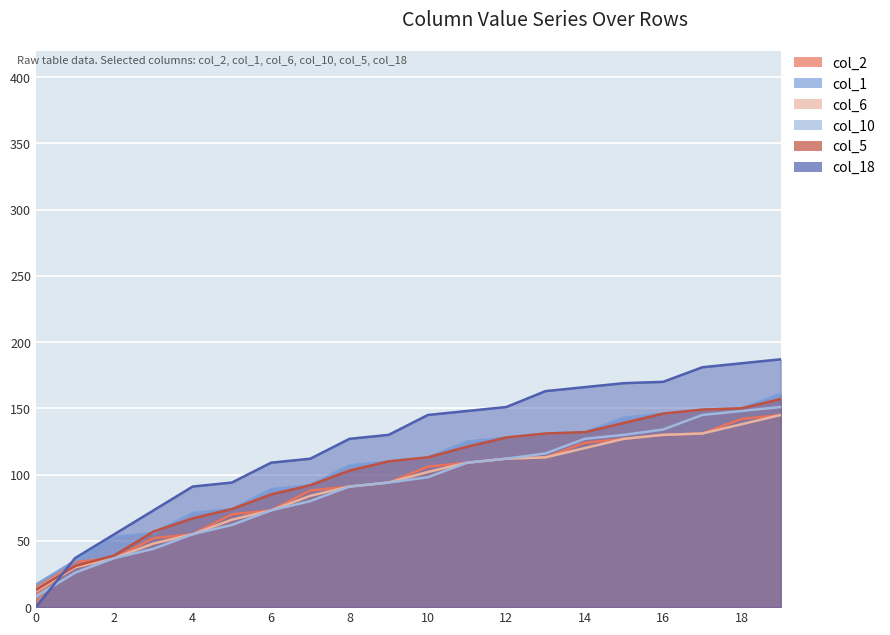

How many values in the col_1 series are below 113?

10